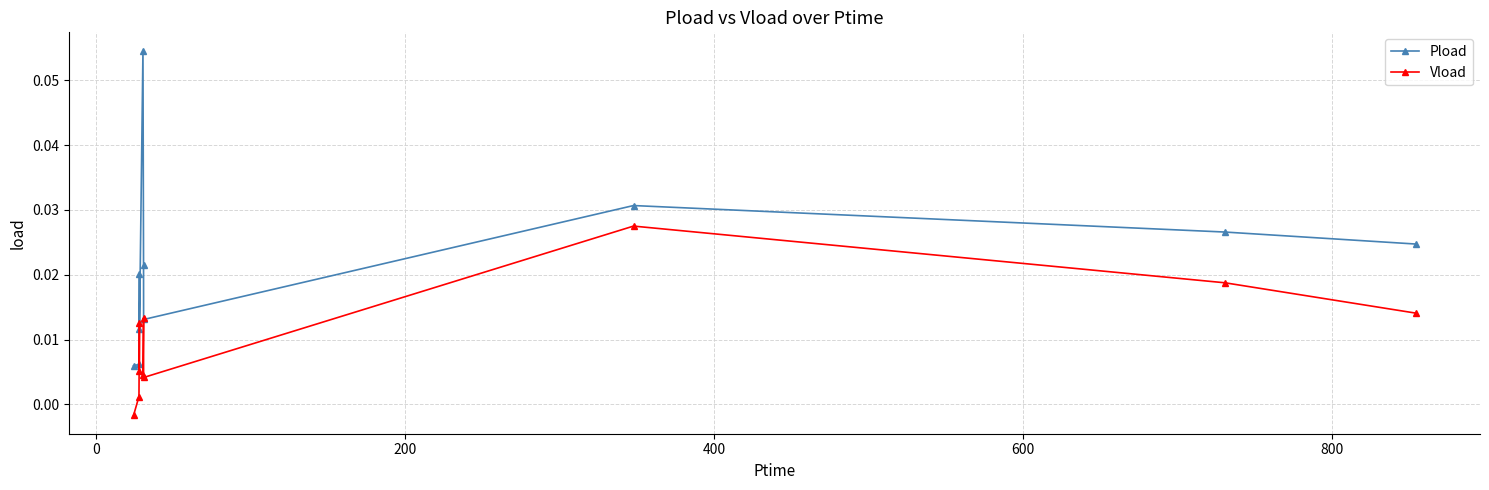

True or false: Vload has more than 2 points higher than both neighbors.

True